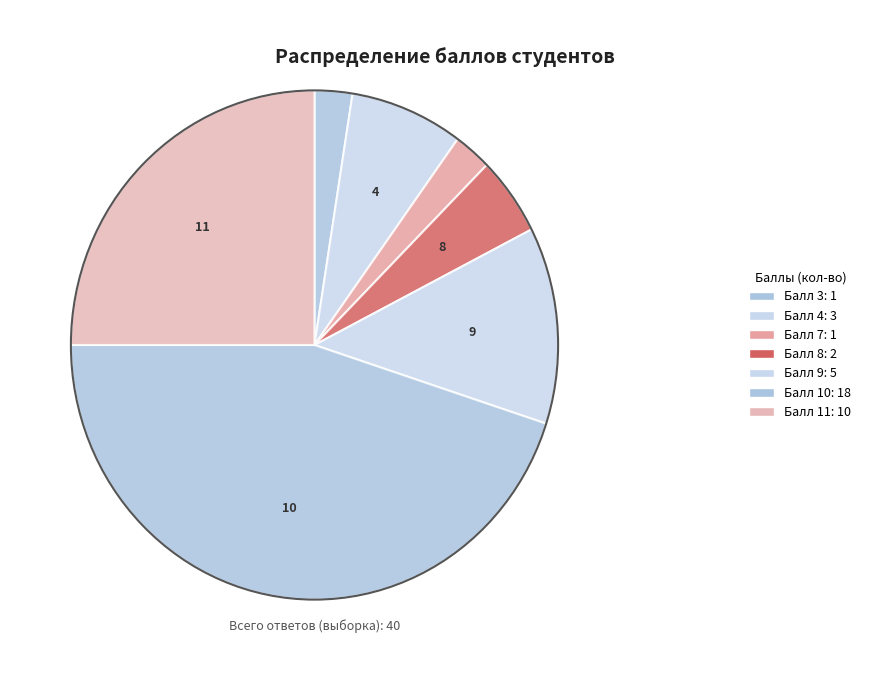

Does 4 represent more than half of the total?

No